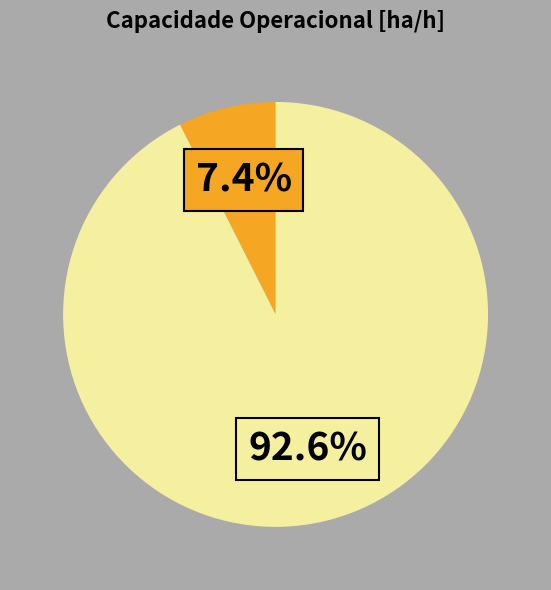

Is there any slice that represents more than half of the pie?

Yes